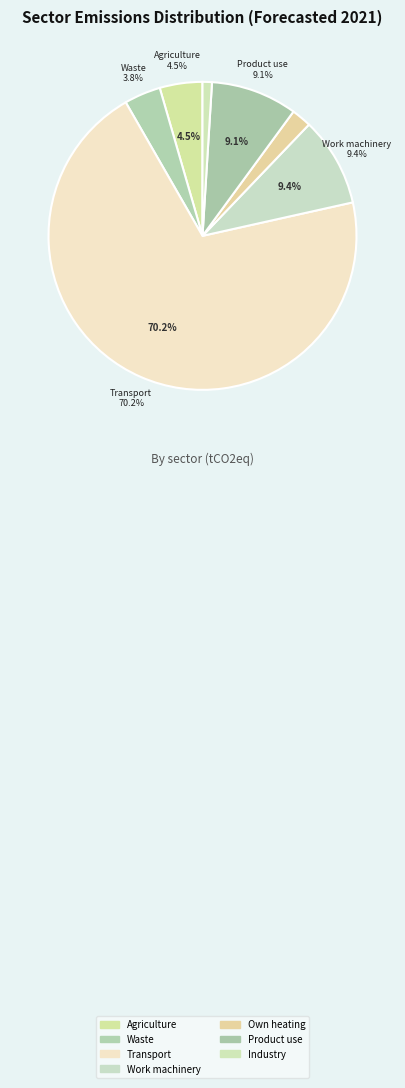

Combined, what portion of the pie is Work machinery and Waste?

13.2%